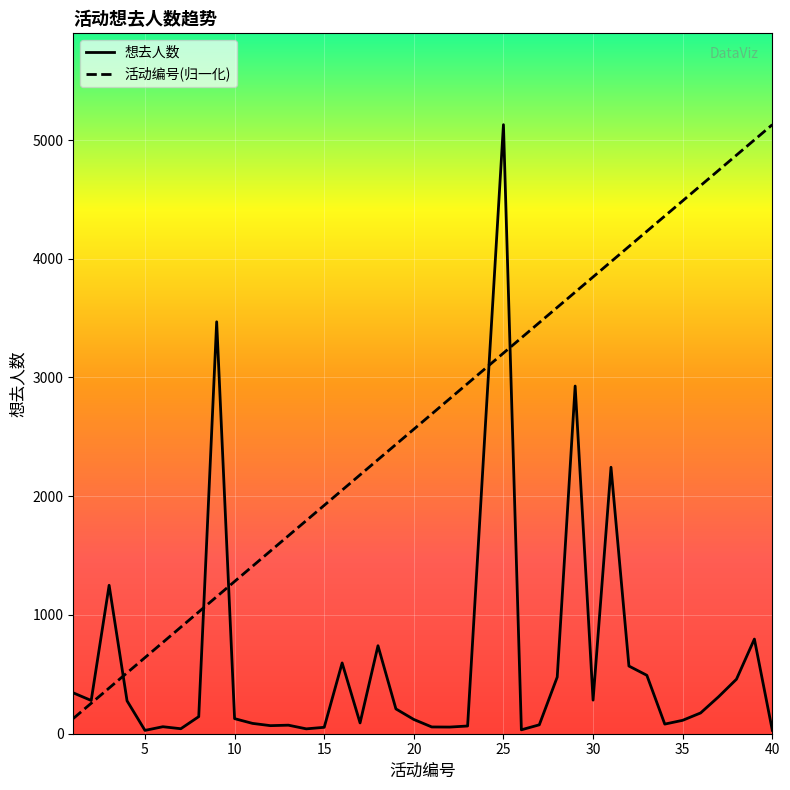

What is the difference between the maximum and minimum values in the 想去人数 series?

5101.0